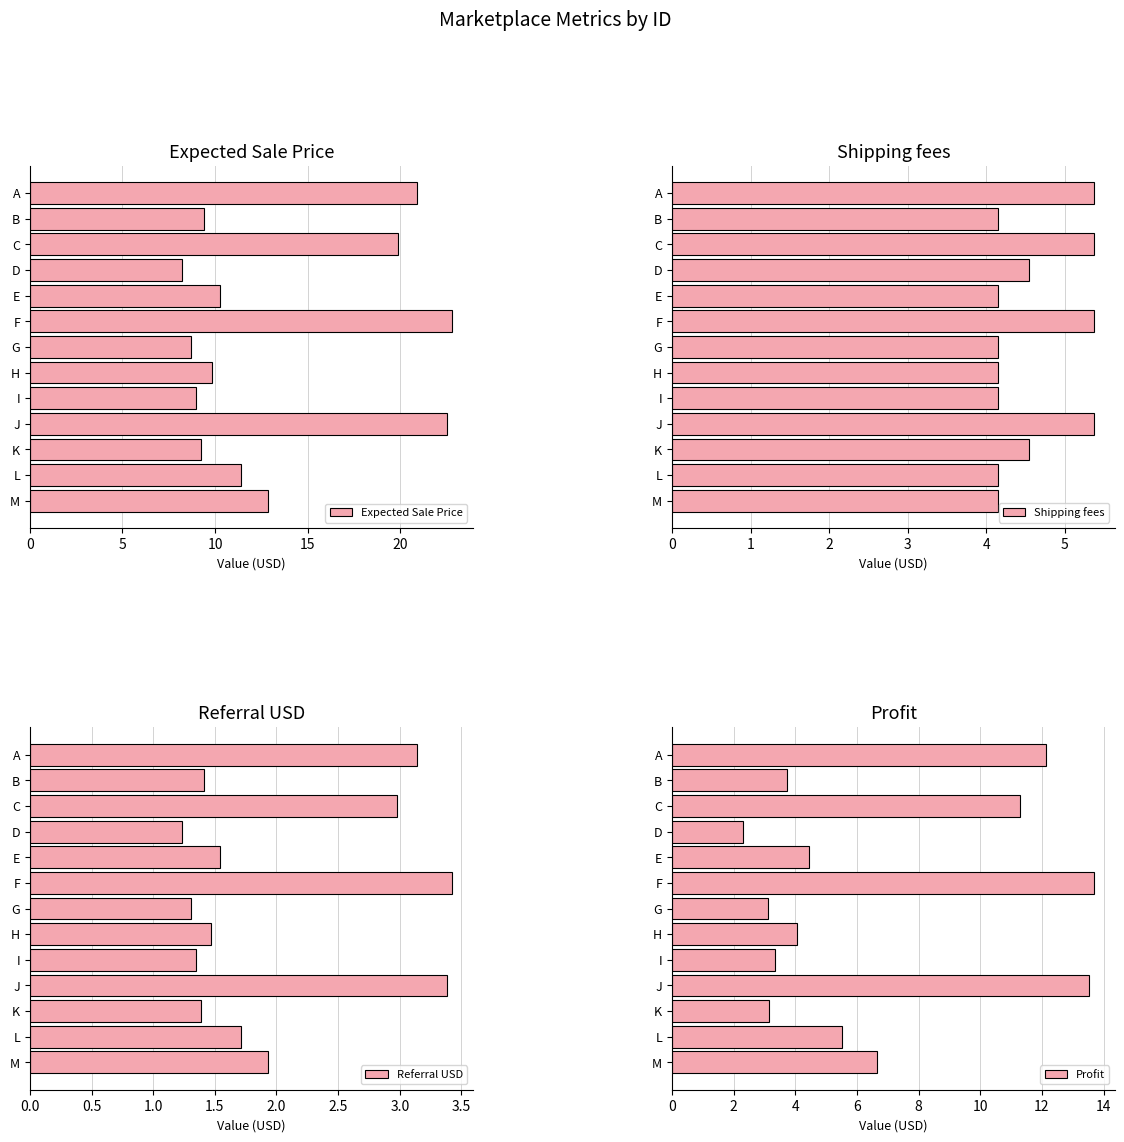

The value of Referral USD at H is 2.5. True or false?

False